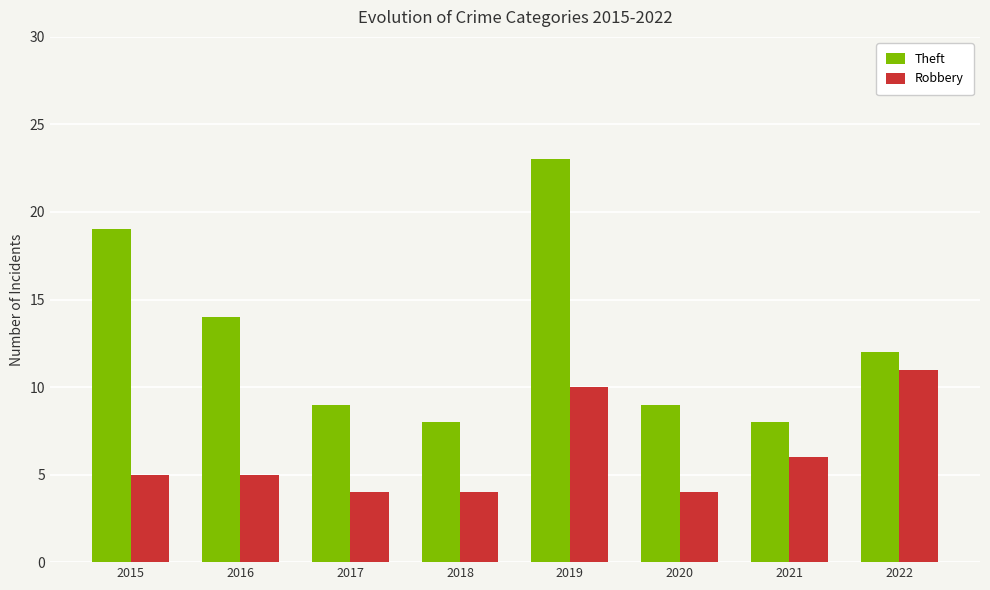

Where is Theft nearest to the value 15?

2016